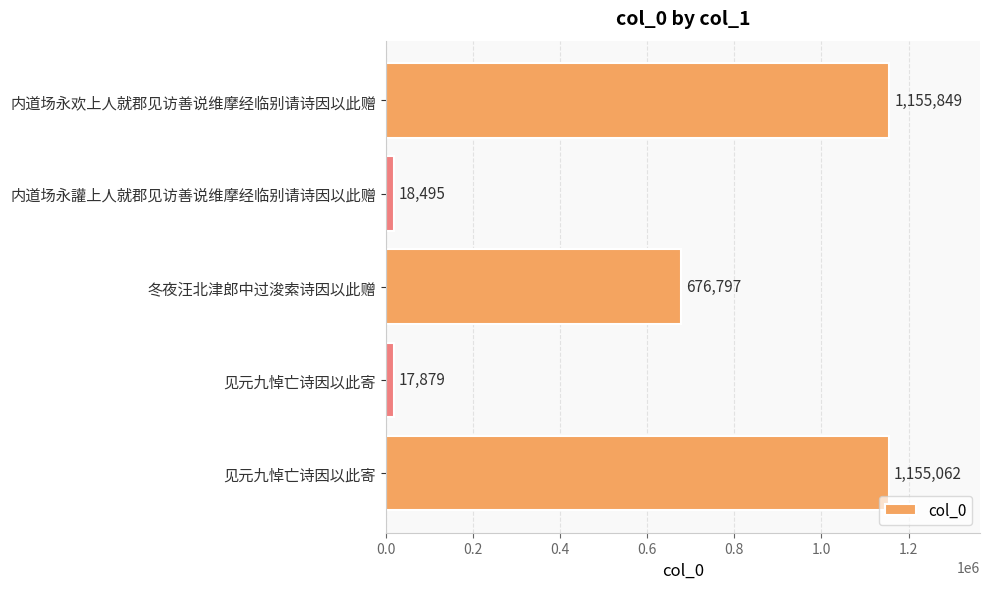

What is the difference between the second highest and second lowest values?

1136567